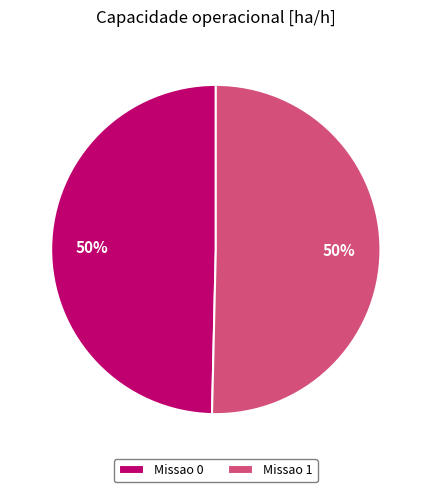

Do Missao 1 and Missao 0 together represent more than half of the pie?

Yes